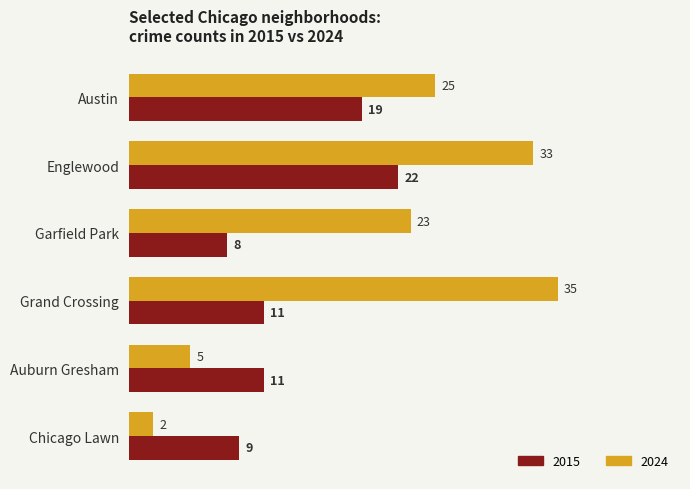

Which series has the largest total across all categories?

2024